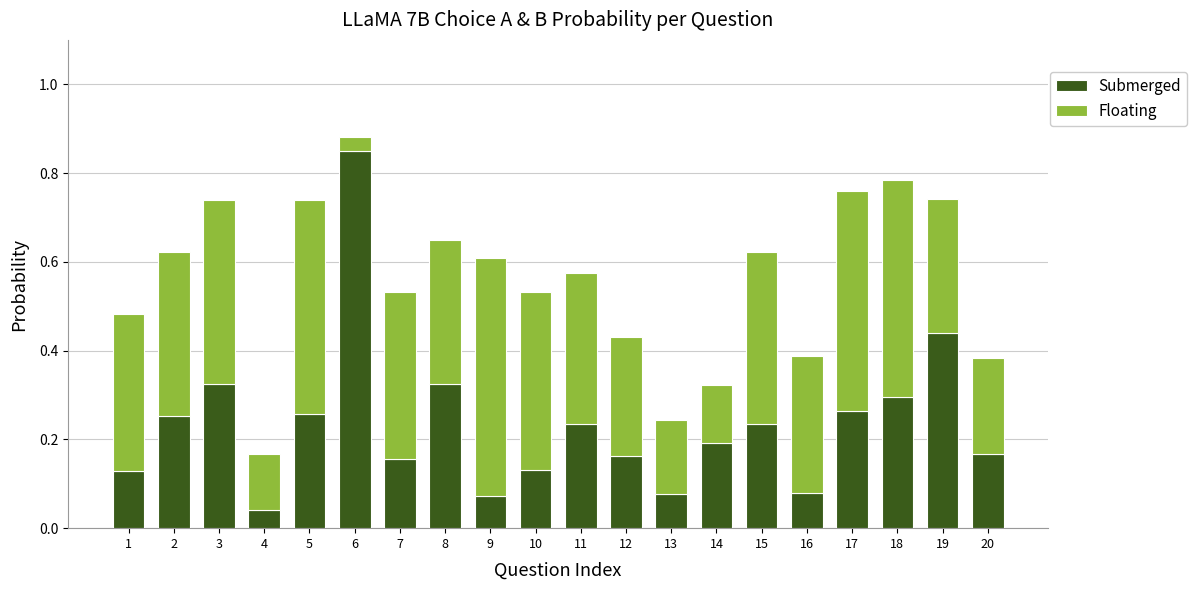

Is it true that Submerged equals 0.3 at 17?

True